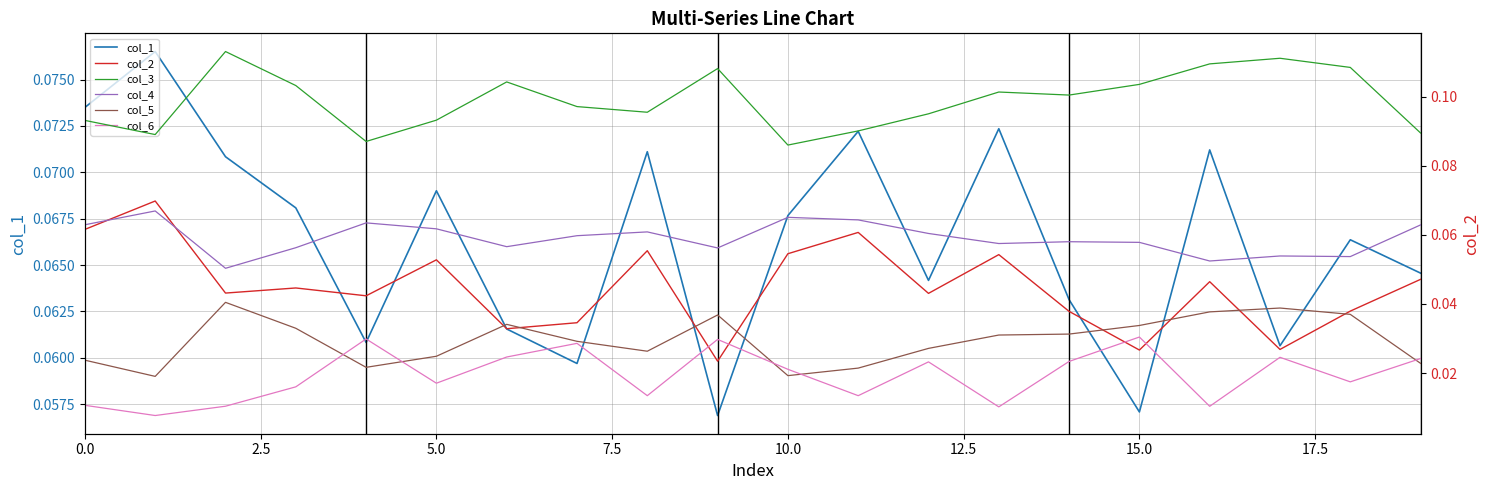

What is the sum of all col_1 values?

1.3